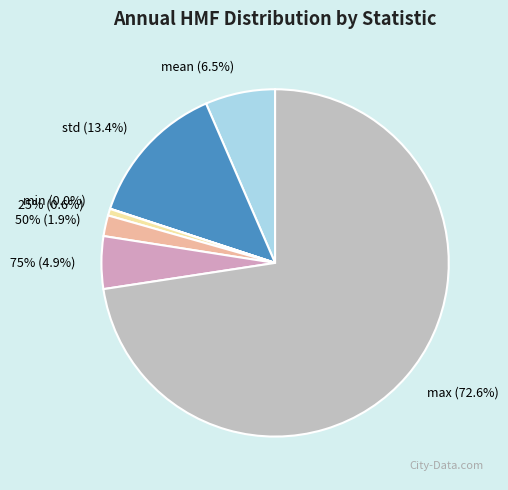

To the nearest percent, what is the difference between the largest and smallest slice percentages?

73%